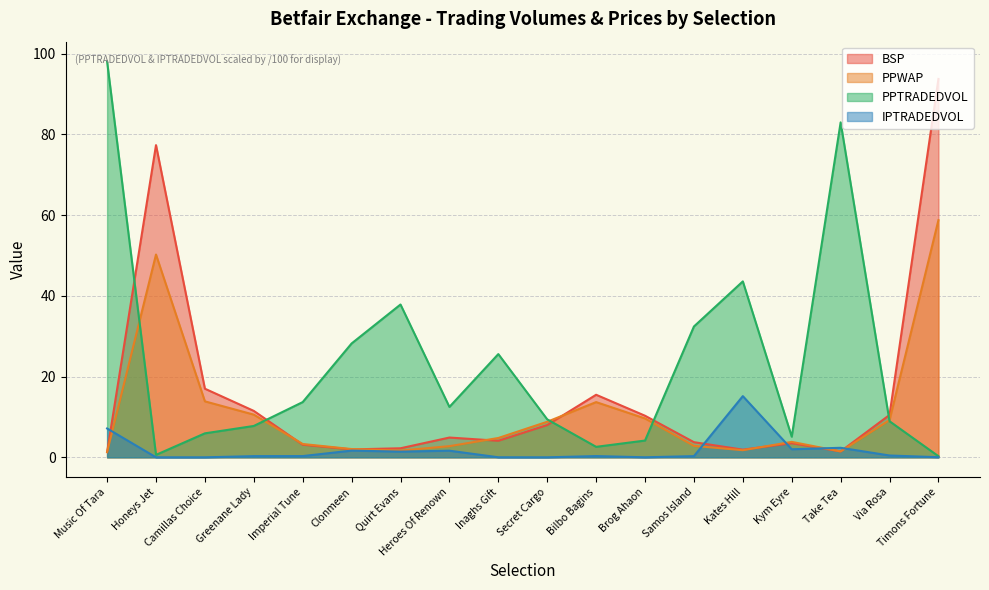

Which series has the widest spread of values?

PPTRADEDVOL